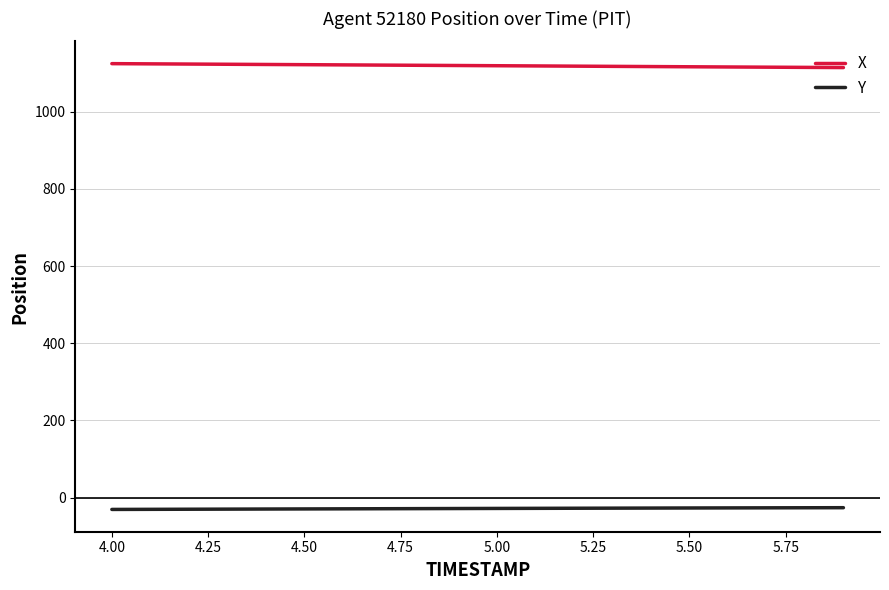

Which series has the largest total across all categories?

X